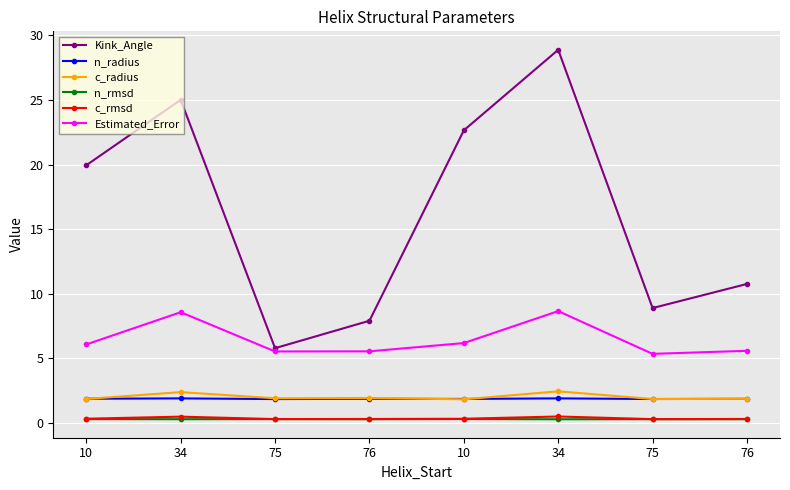

What is the approximate value of n_radius at 75?

1.8